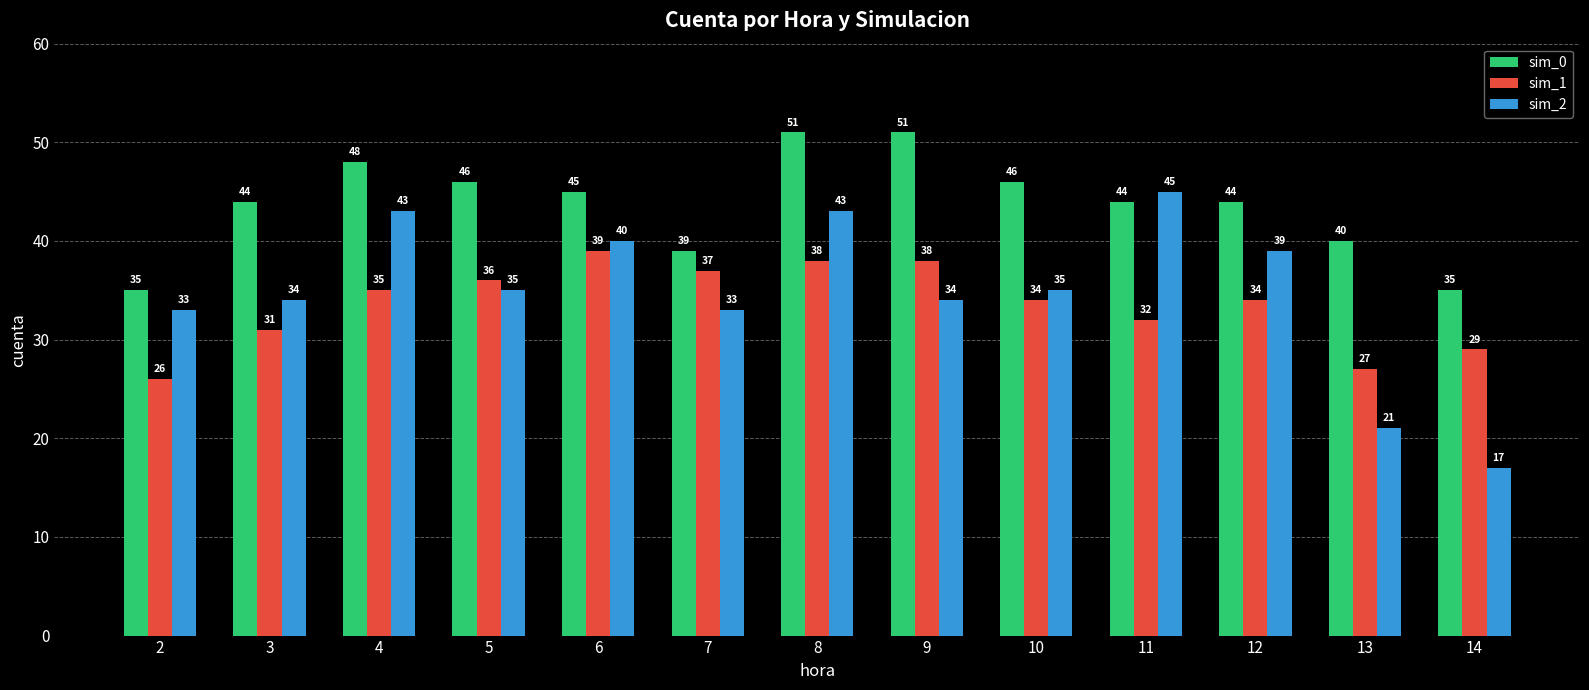

Reading left to right, what are all the values shown in this chart?

sim_0: 2=35	3=44	4=48	5=46	6=45	7=39	8=51	9=51	10=46	11=44	12=44	13=40	14=35
sim_1: 2=26	3=31	4=35	5=36	6=39	7=37	8=38	9=38	10=34	11=32	12=34	13=27	14=29
sim_2: 2=33	3=34	4=43	5=35	6=40	7=33	8=43	9=34	10=35	11=45	12=39	13=21	14=17